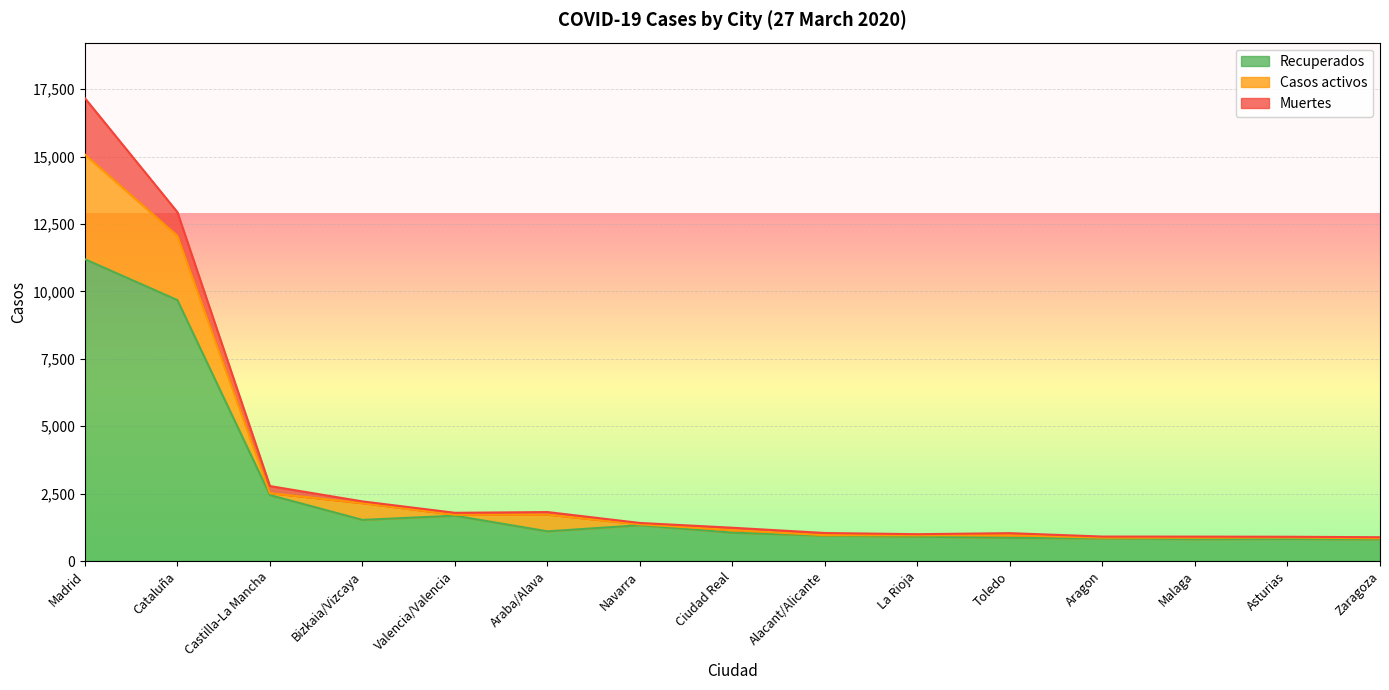

What position from the right is Toledo?

5